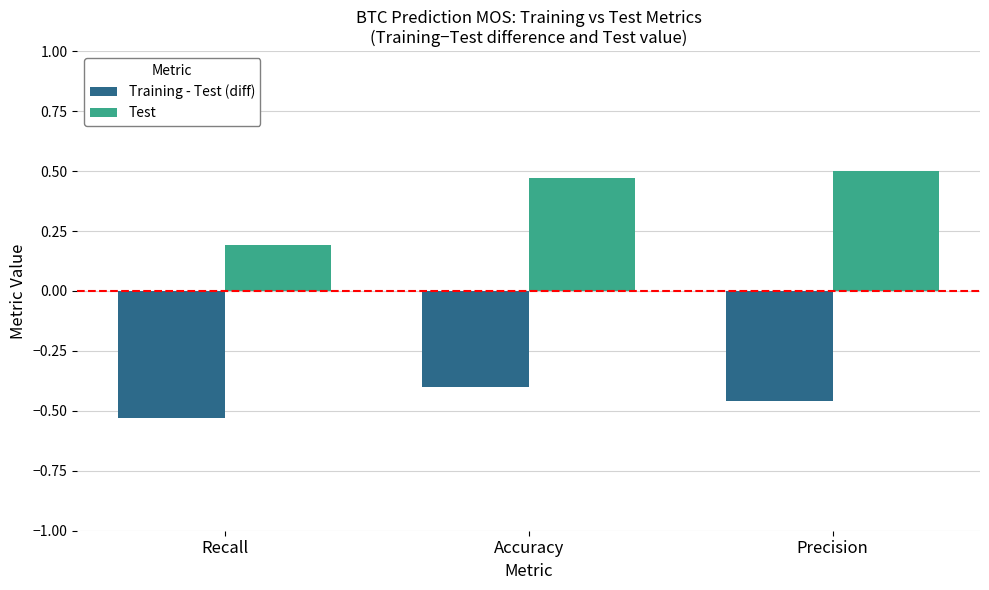

What are all the series names shown in the legend?

Training - Test (diff), Test